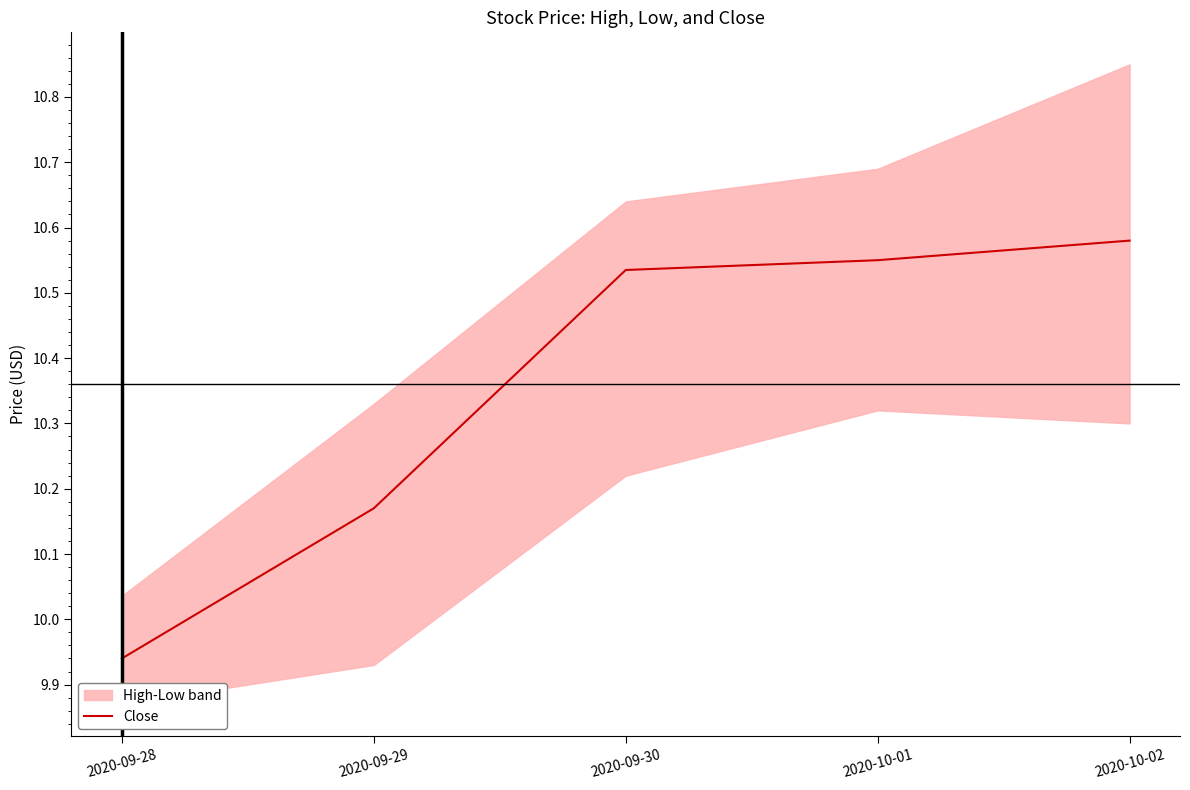

List the labels in order of value, smallest first.

2020-09-28, 2020-09-29, 2020-09-30, 2020-10-01, 2020-10-02